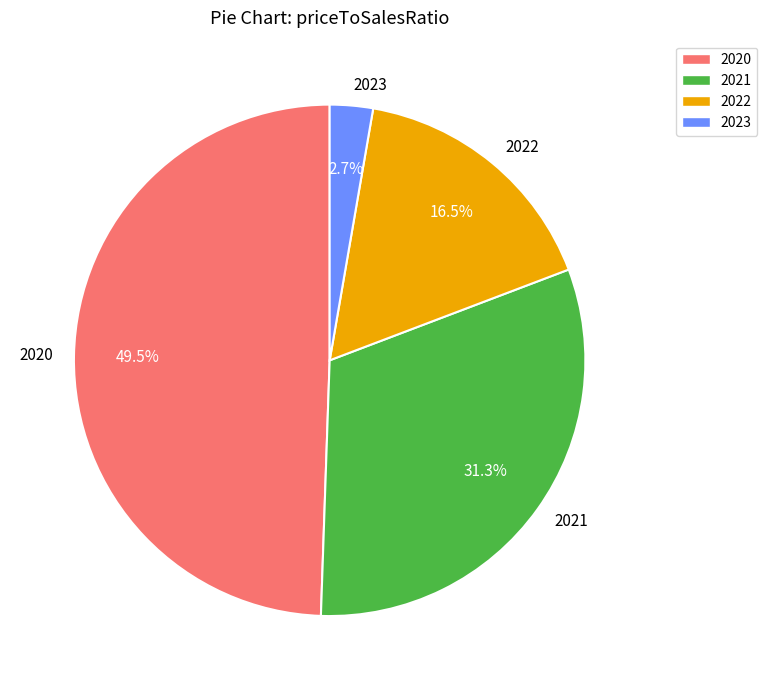

What percentage is NOT represented by 2022?

83.5%